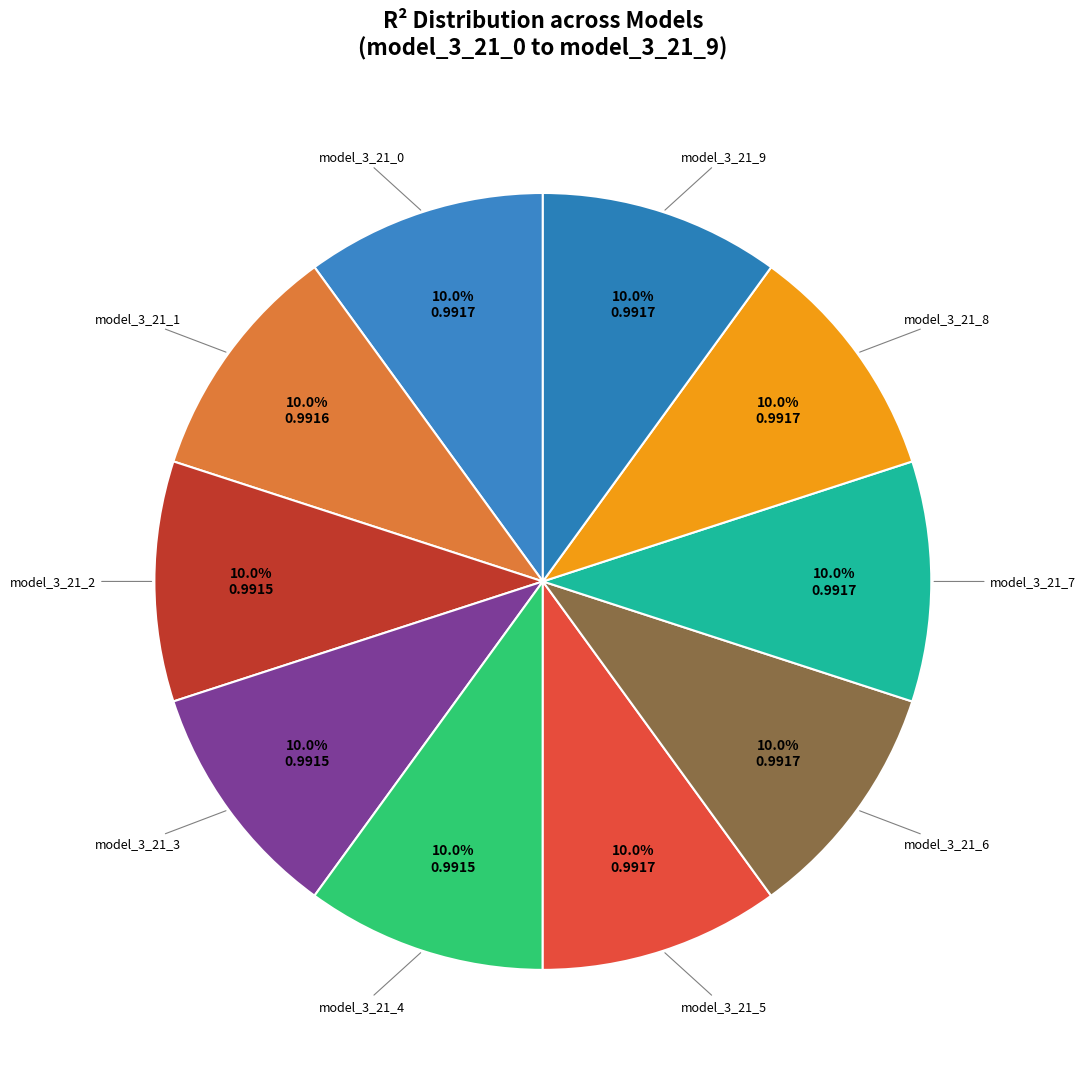

Count the number of slices in the pie.

10